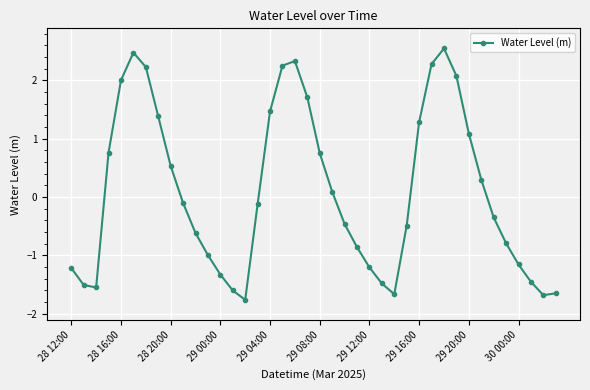

What is the maximum value shown in the chart?

2.5